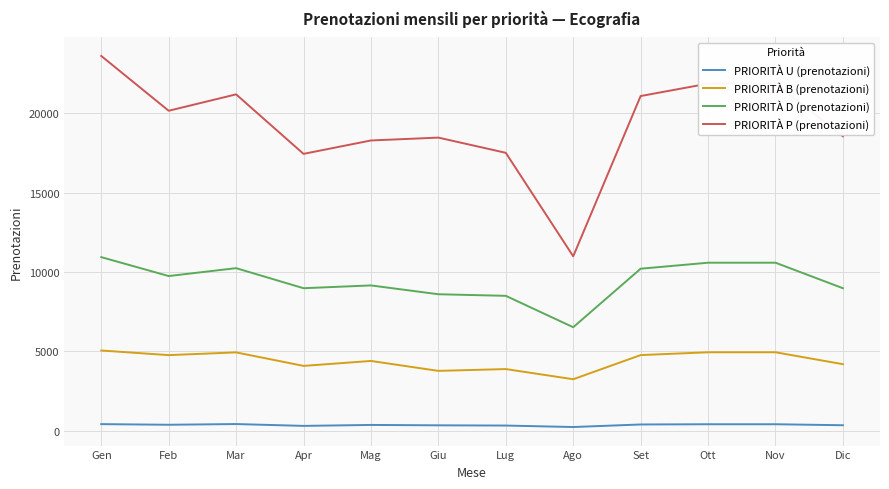

At Giu, list the series in order from largest to smallest.

PRIORITÀ P (prenotazioni), PRIORITÀ D (prenotazioni), PRIORITÀ B (prenotazioni), PRIORITÀ U (prenotazioni)